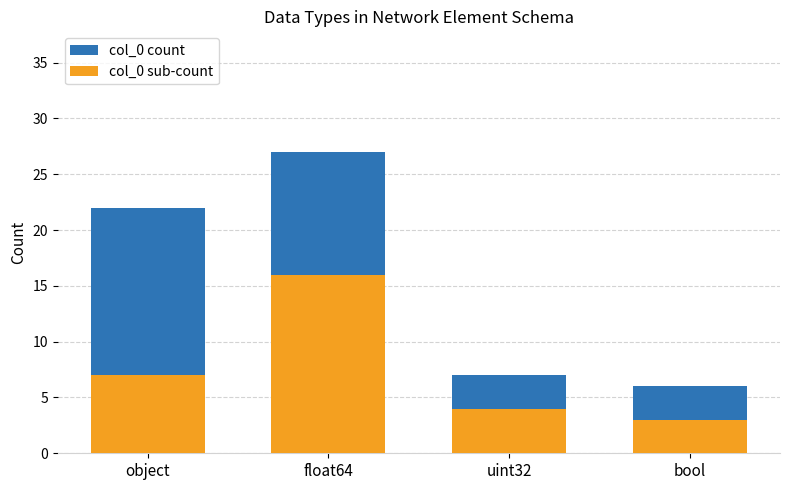

What is the sum of all col_0 count values?

62